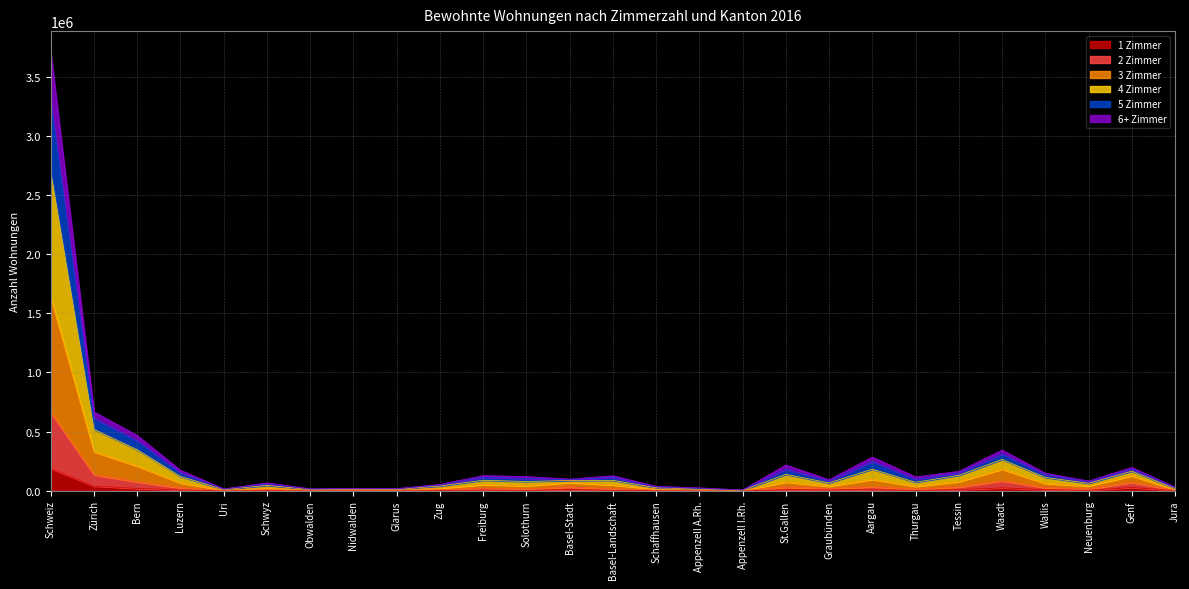

At which category is the sum across all series the highest?

Schweiz